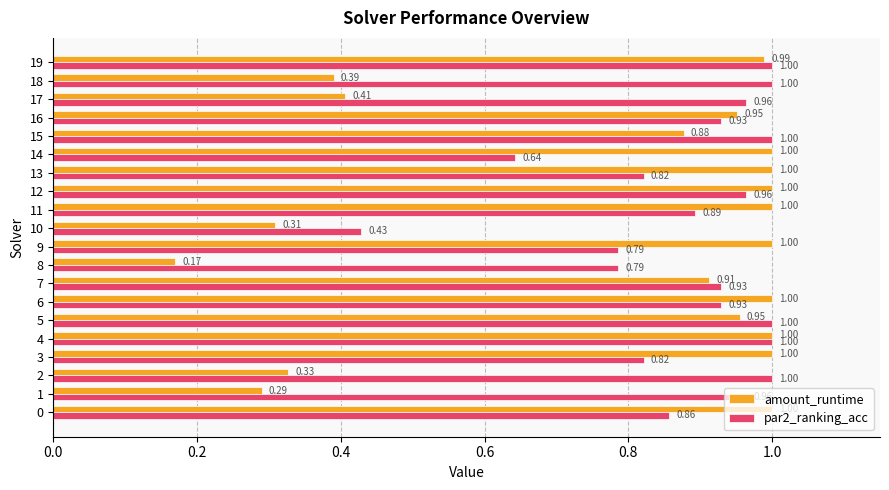

The amount_runtime series shows 0.5 at 10. True or false?

False